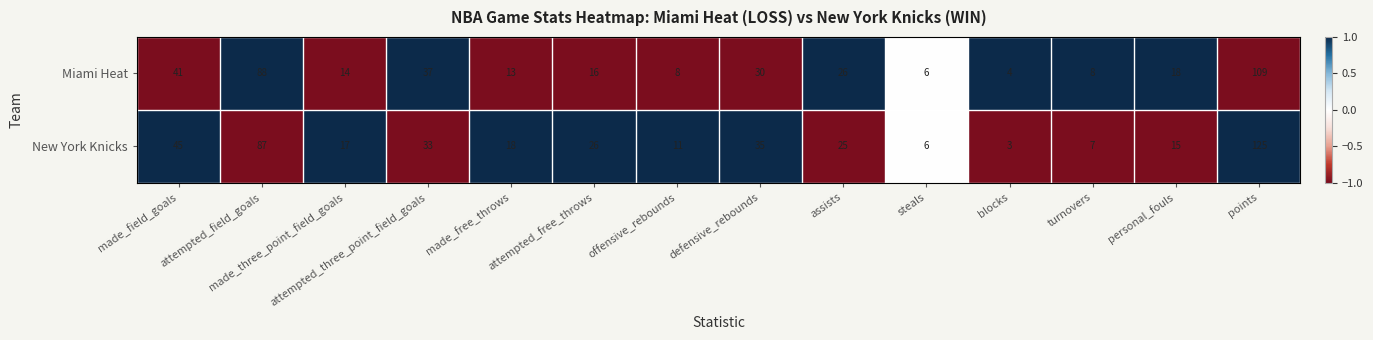

Is it true that Miami Heat equals 18 at personal_fouls?

True